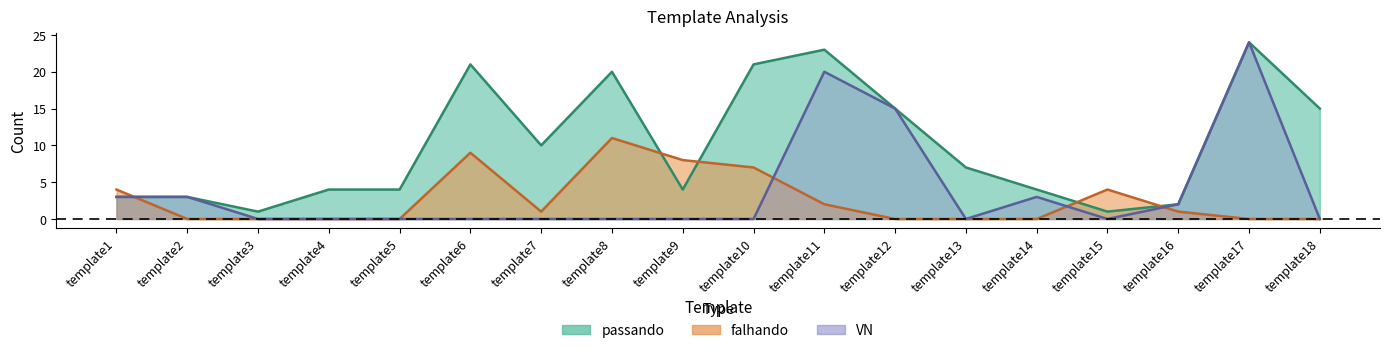

Which series changed the most between template7 and template13?

passando